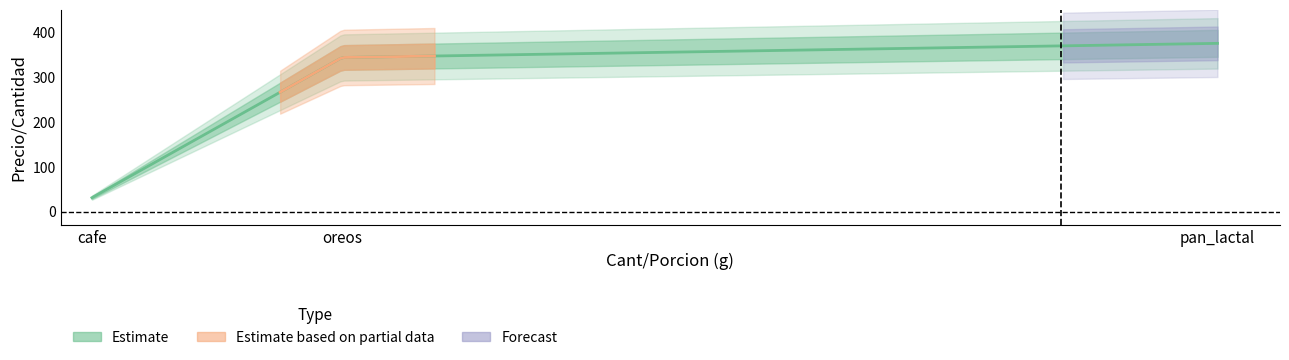

What is the approximate value at oreos?

343.3